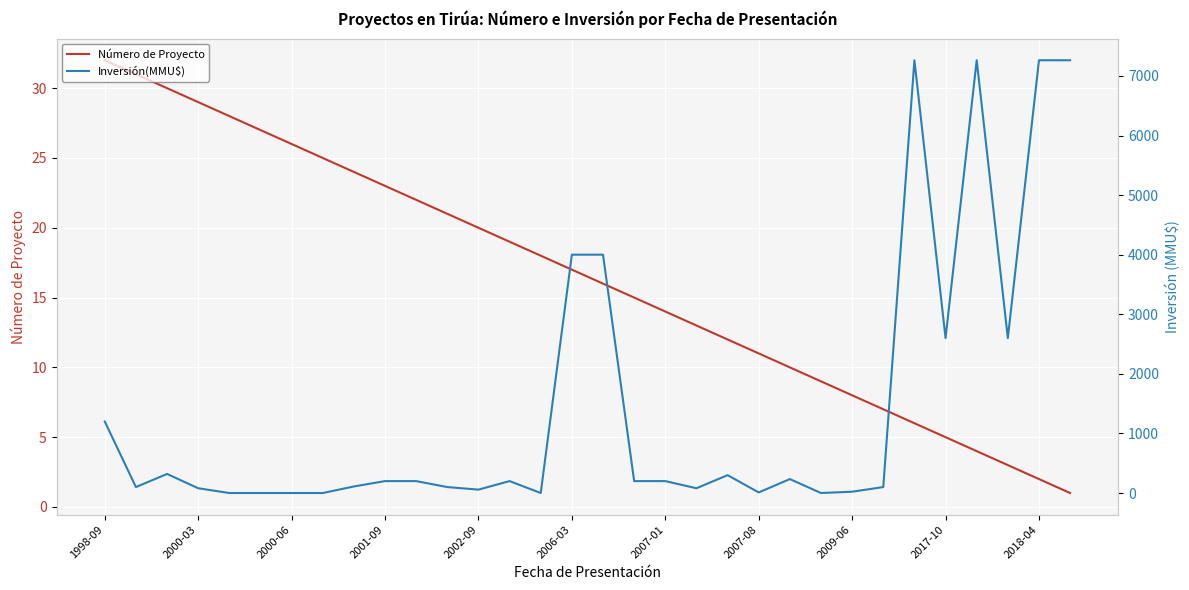

True or false: Número de Proyecto has a value of 7 at 2007-01.

False